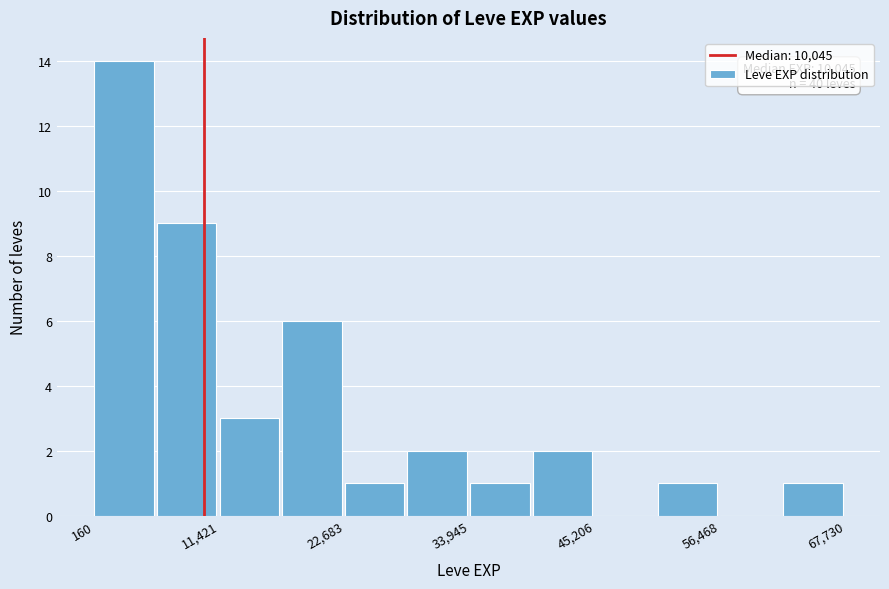

Around what value on the x-axis is the tallest bar? Give the approximate position of its centre, as read against the axis.

2000